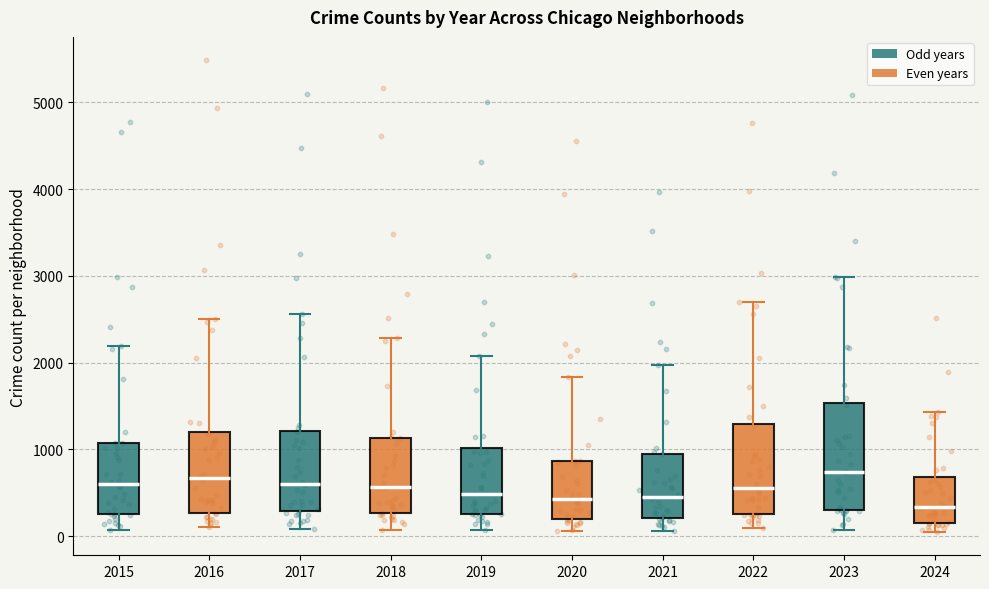

Where does the upper whisker of the box at x = 2018 end on the y-axis? The values are not printed on the chart, so give them approximately, as read against the axis.

2300